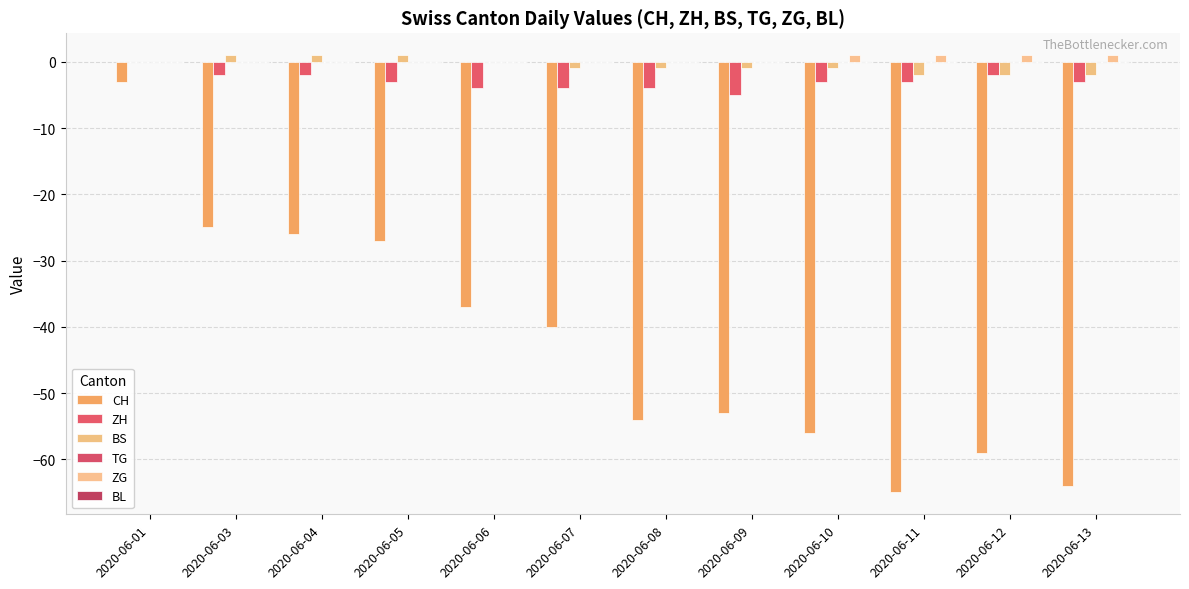

How many data points does each series have?

12